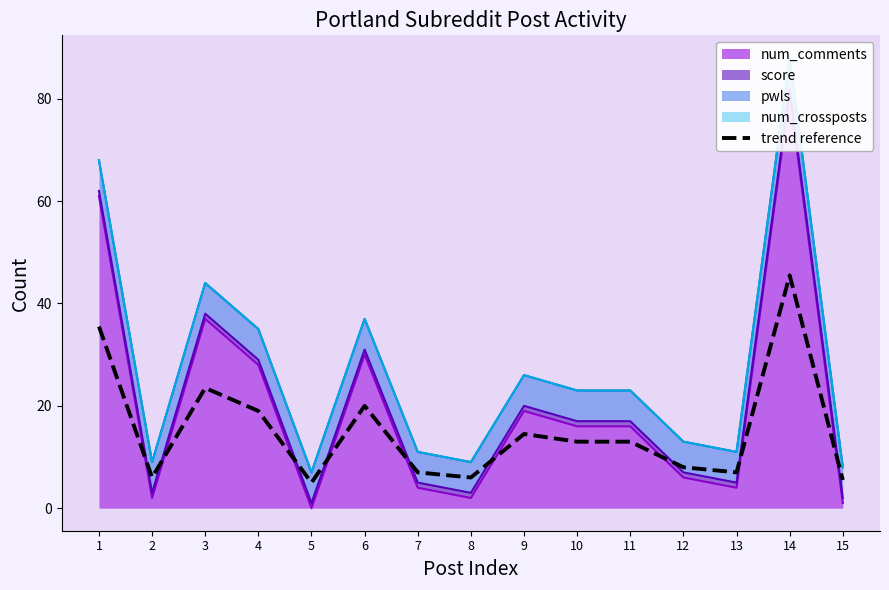

How many data points are less than 13?

7